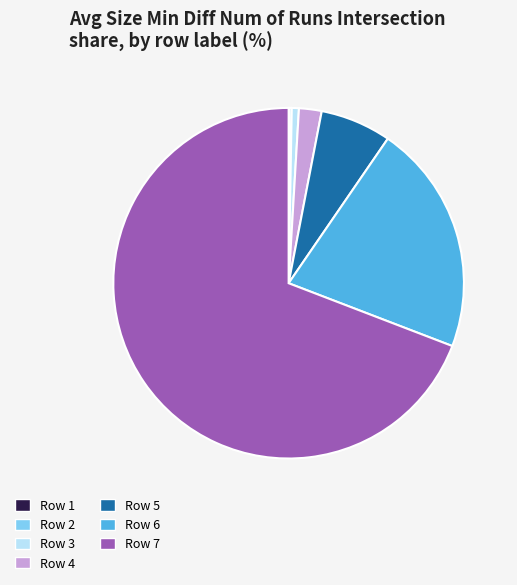

Is there a majority slice in this chart?

Yes